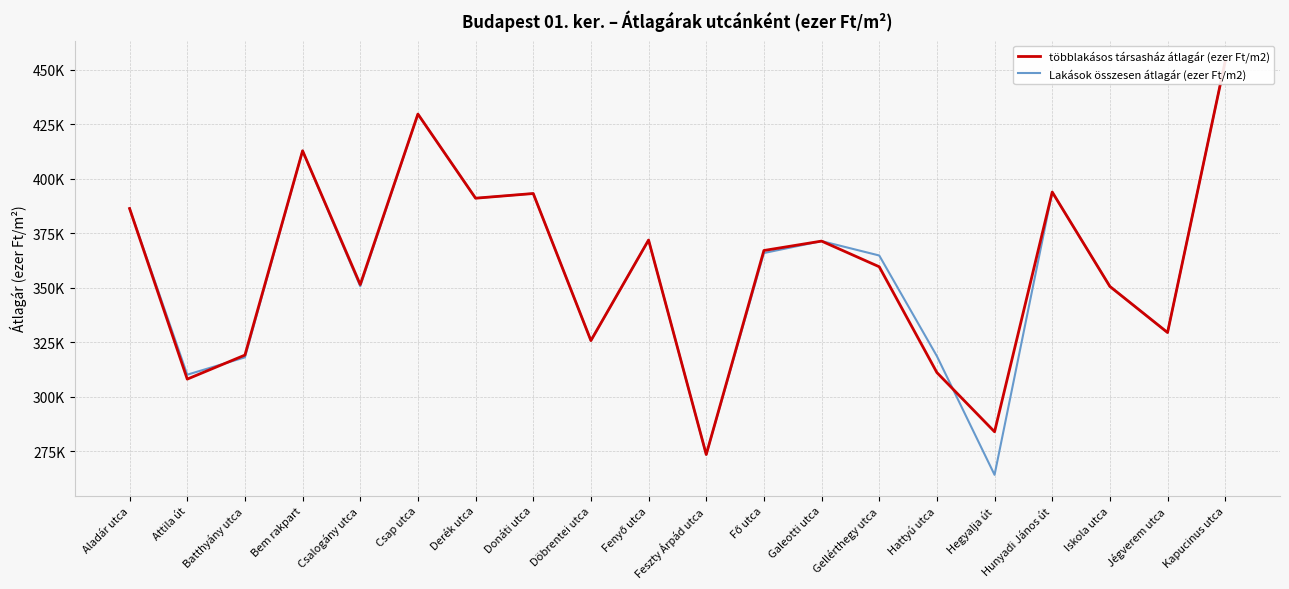

Which series changed the most between Derék utca and Iskola utca?

többlakásos társasház átlagár (ezer Ft/m2)